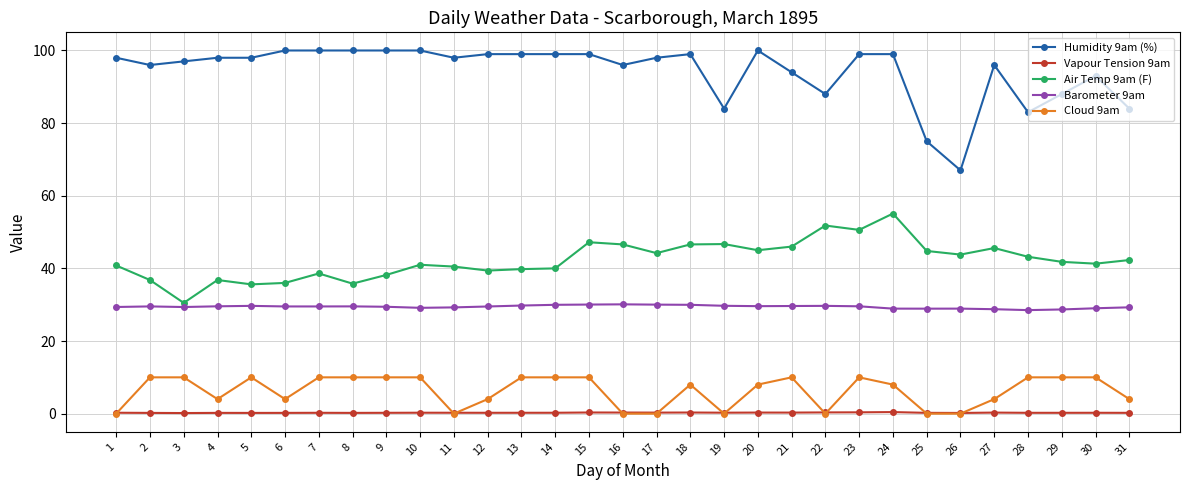

The value of Cloud 9am at 17 is 5.3. True or false?

False